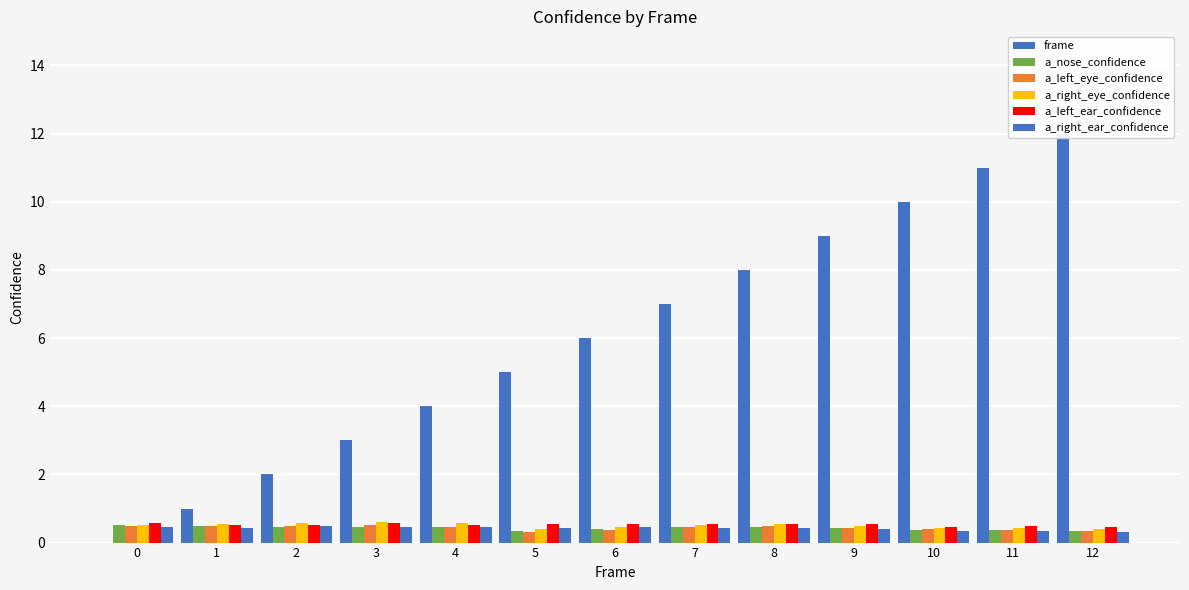

Where is a_nose_confidence nearest to the value 0?

5